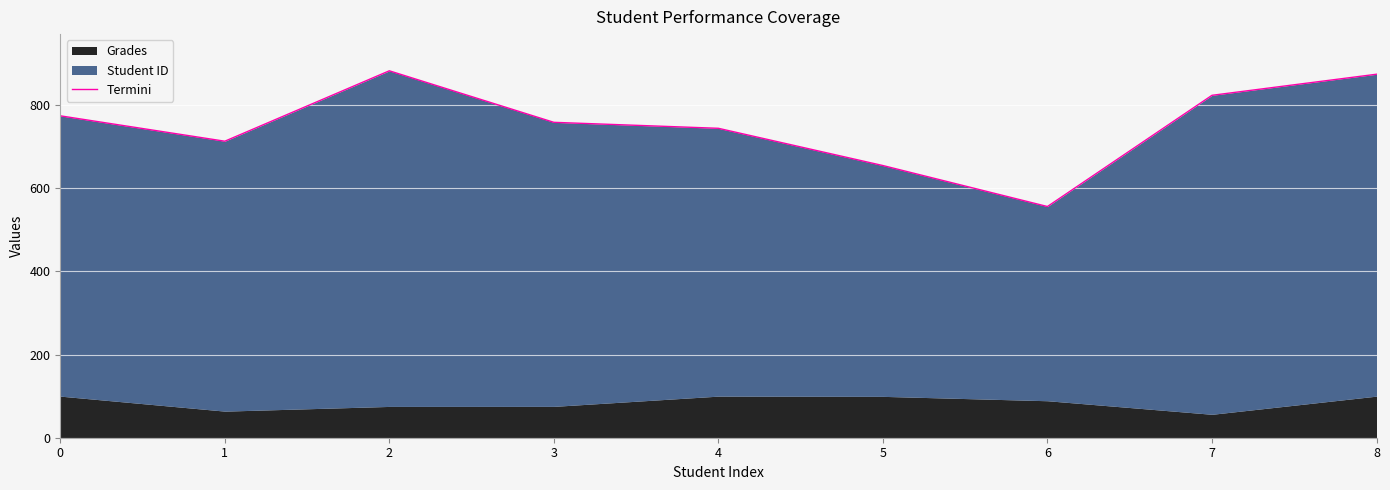

What is the value of the 5th point from the left?

744.0